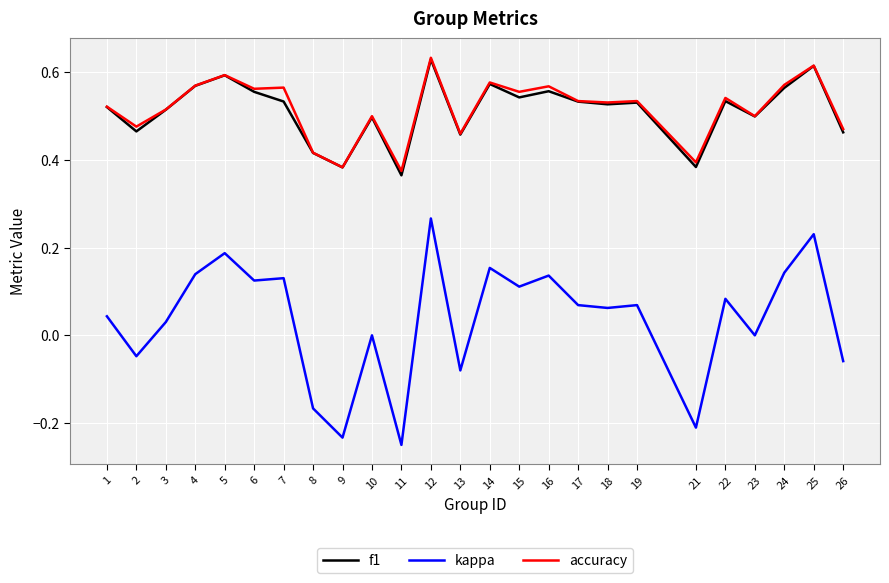

What are all the series names shown in the legend?

f1, kappa, accuracy